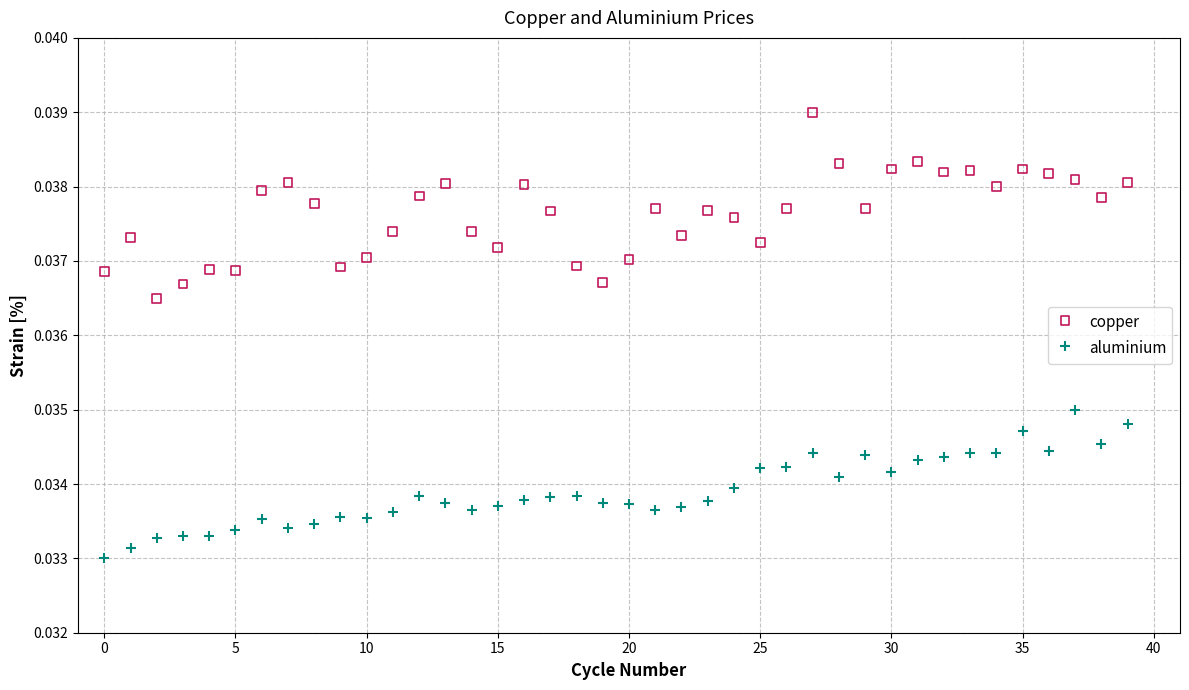

Which series has the widest spread of Y values?

copper